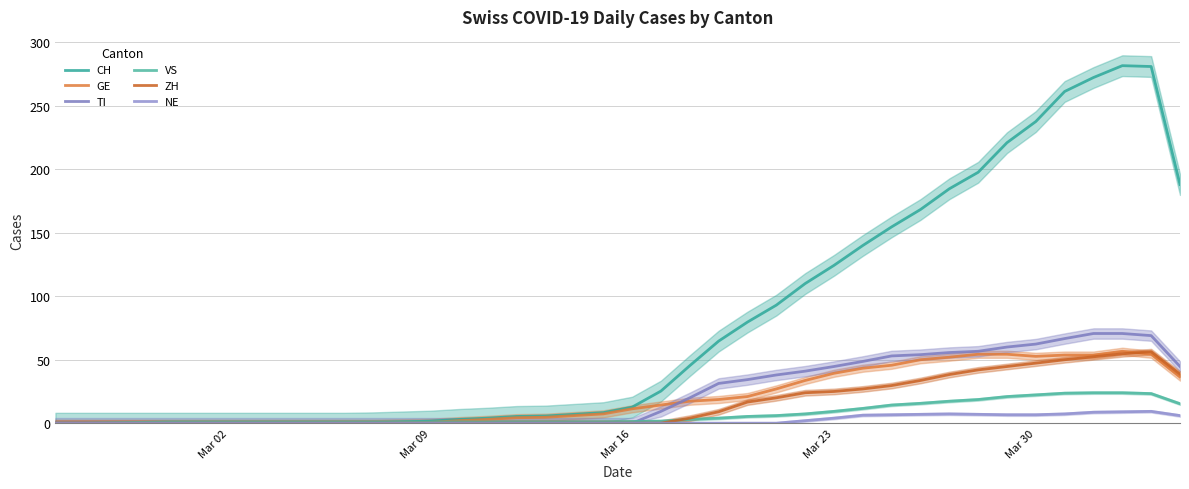

Reading left to right, list all the values displayed in this chart.

CH: 0.0	0.0	0.0	0.0	0.0	0.0	0.0	0.0	0.0	0.0	0.0	0.3	1.0	1.7	3.0	4.0	5.3	5.7	7.0	8.3	12.7	25.3	45.3	64.7	79.7	93.0	110.0	124.3	140.0	154.7	168.3	184.7	197.7	221.0	237.7	261.3	272.3	281.7	281.0	188.0
GE: 0.0	0.0	0.0	0.0	0.0	0.0	0.0	0.0	0.0	0.0	0.0	0.0	0.3	0.7	2.0	3.0	4.3	4.7	6.0	7.3	11.3	14.3	17.3	18.7	21.0	27.0	33.7	39.3	43.3	45.7	50.0	52.0	54.3	54.3	52.7	53.7	53.7	56.7	54.3	36.3
TI: 0.0	0.0	0.0	0.0	0.0	0.0	0.0	0.0	0.0	0.0	0.0	0.0	0.0	0.0	0.0	0.0	0.0	0.0	0.0	0.0	0.0	9.3	20.0	31.3	34.3	38.0	41.0	44.7	48.7	53.0	54.0	55.7	56.7	60.0	62.3	66.7	70.7	70.7	69.0	44.7
VS: 0.0	0.0	0.3	0.7	1.0	1.0	1.0	1.0	1.0	1.0	1.0	1.0	1.0	1.0	1.0	1.0	1.0	1.0	1.0	1.0	1.3	1.7	3.0	4.0	5.3	6.0	7.3	9.3	11.7	14.3	15.7	17.3	18.7	21.0	22.3	23.7	24.0	24.0	23.3	15.3
ZH: 0.0	0.0	0.0	0.0	0.0	0.0	0.0	0.0	0.0	0.0	0.0	0.0	0.0	0.0	0.0	0.0	0.0	0.0	0.0	0.0	0.0	0.0	4.0	9.0	16.7	20.0	24.0	25.0	27.0	29.7	33.7	38.3	42.0	44.7	47.3	50.0	52.3	54.7	56.3	38.7
NE: 0.0	0.0	0.0	0.0	0.0	0.0	0.0	0.0	0.0	0.0	0.0	0.0	0.0	0.0	0.0	0.0	0.0	0.0	0.0	0.0	0.0	0.0	0.0	0.0	0.0	0.0	2.0	4.0	6.3	6.7	7.0	7.3	7.0	6.7	6.7	7.3	8.7	9.0	9.3	6.0